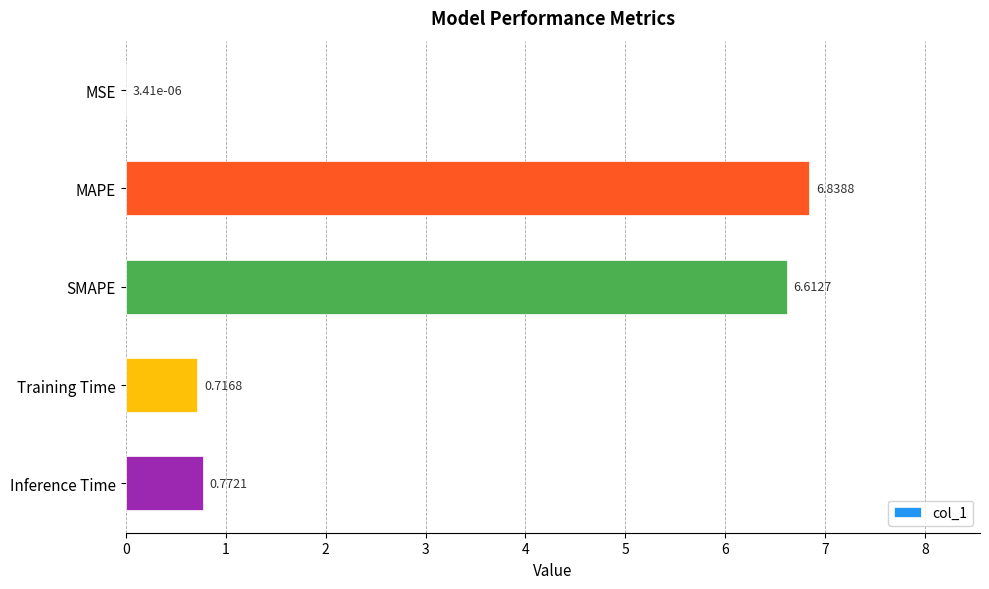

Between MAPE and Training Time, which is larger?

MAPE